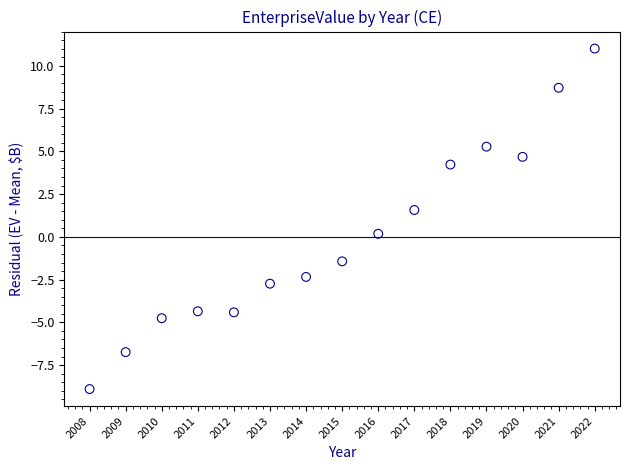

What Y value in the scatter plot is closest to 1?

1.6